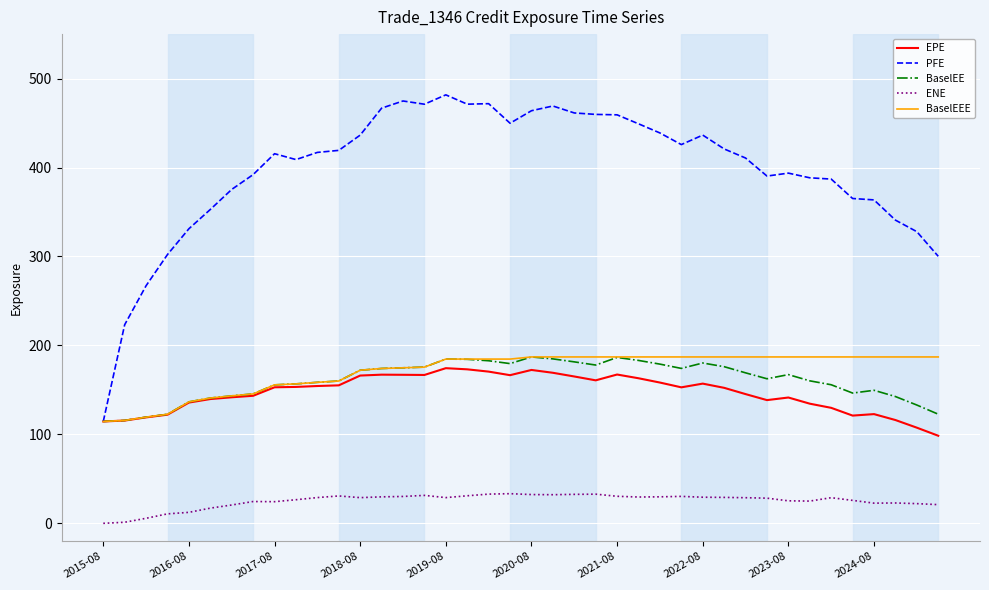

True or false: ENE and BaselEE cross at least once.

False